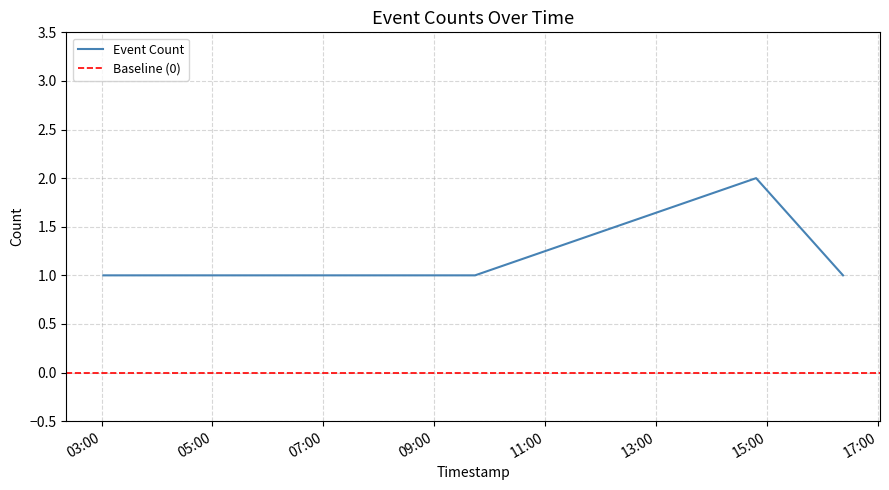

How many series are shown in this chart?

1